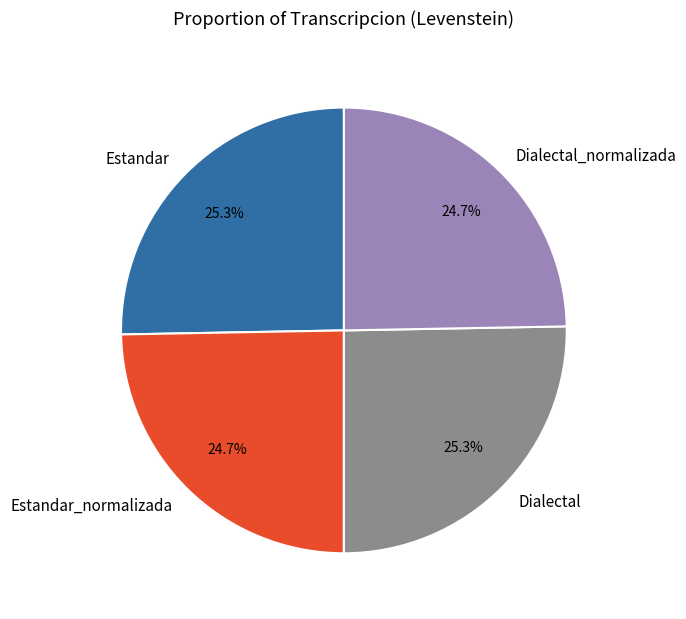

Approximately how many times larger is the value at Dialectal_normalizada compared to Estandar?

1.0